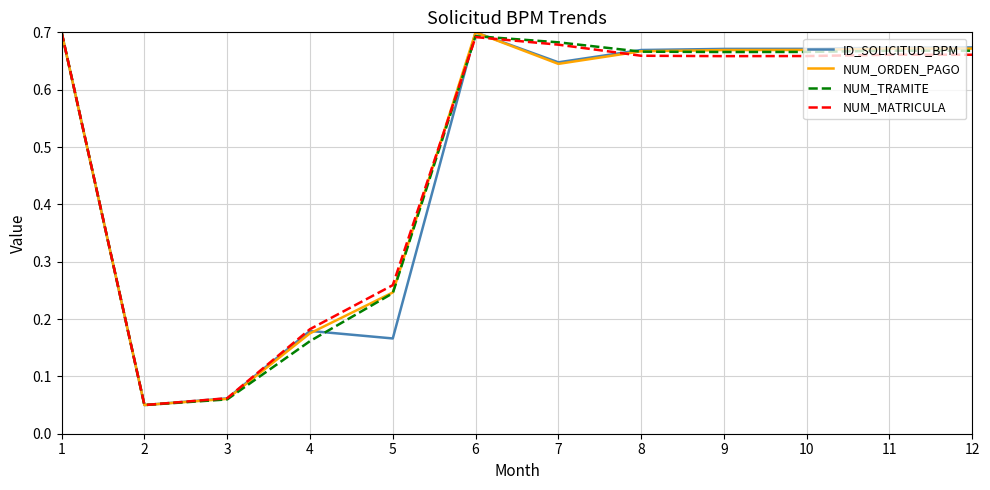

Is this an area chart (filled region under the line)?

No